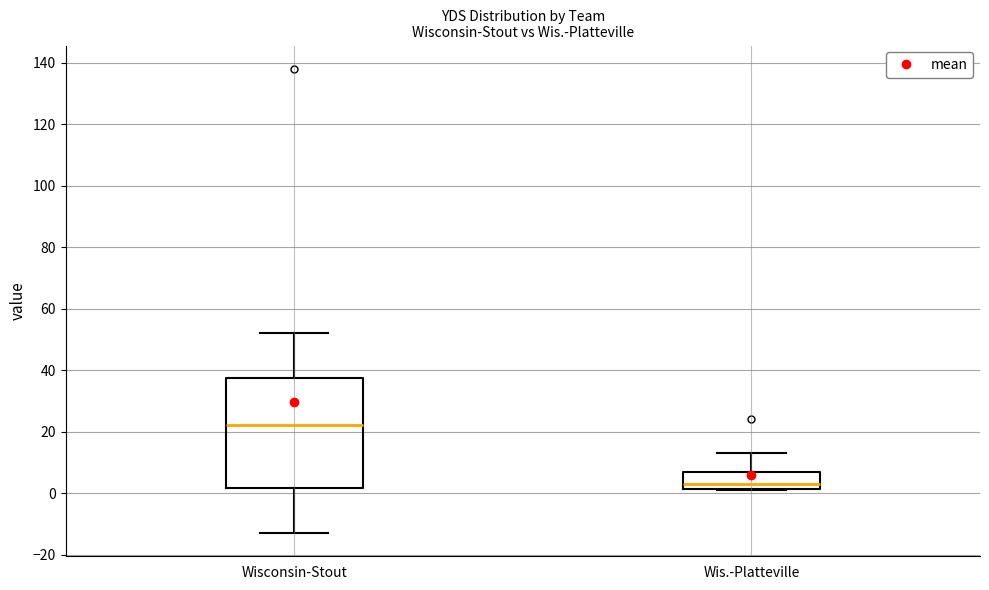

Reading left to right, transcribe this box plot: for each box, give where its median line is, the range the box spans, and where its two whiskers end, as read against the y-axis. The values are not printed on the chart, so give them approximately, as read against the axis.

Wisconsin-Stout: median 22, box 2 to 38, whiskers -12 to 52
Wis.-Platteville: median 4, box 2 to 8, whiskers 2 to 14